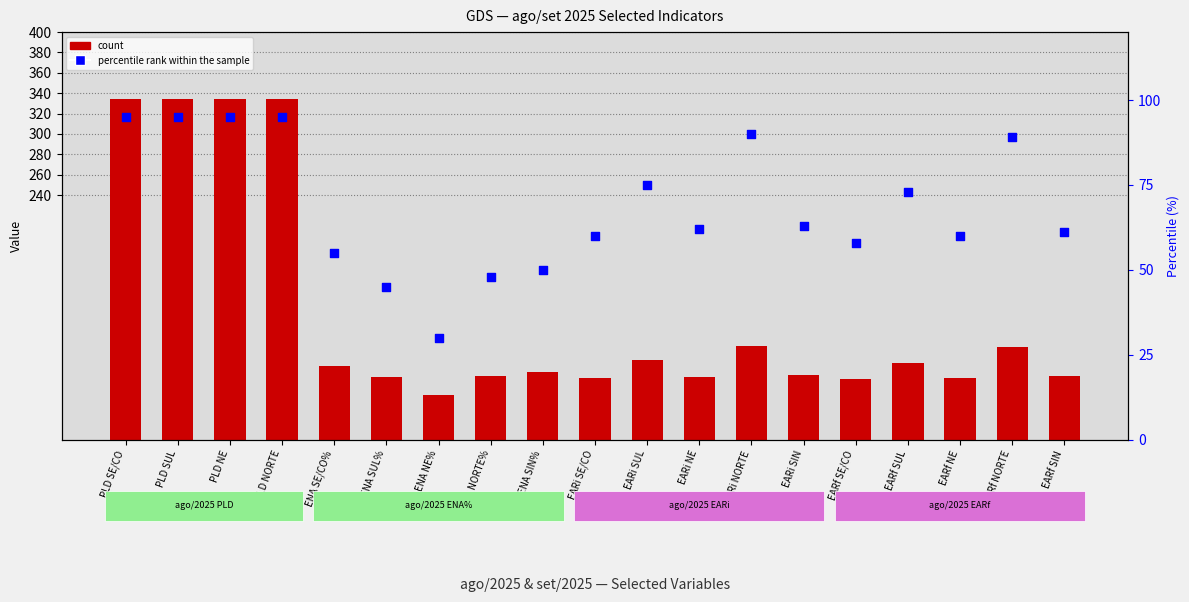

Which series has the largest total across all categories?

count